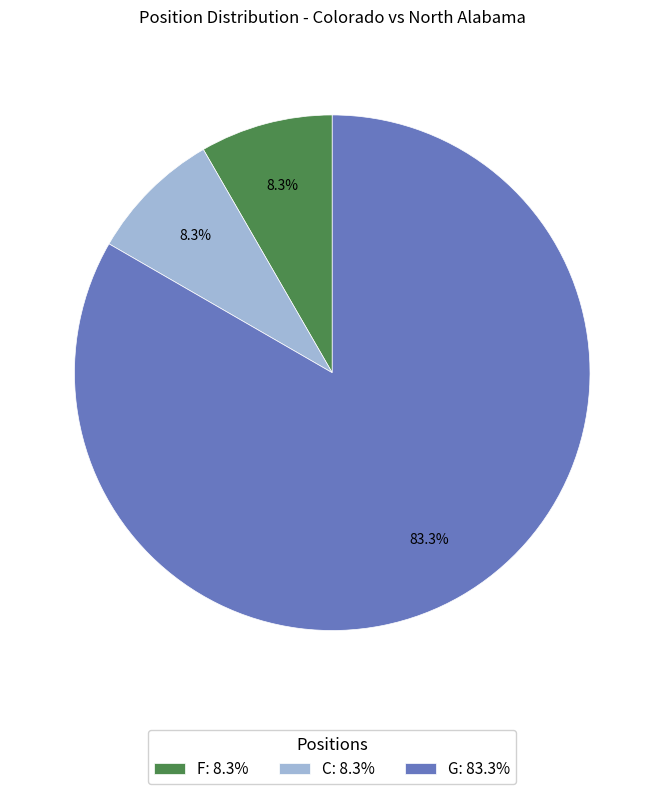

The C slice represents 8% of the pie. True or false?

True